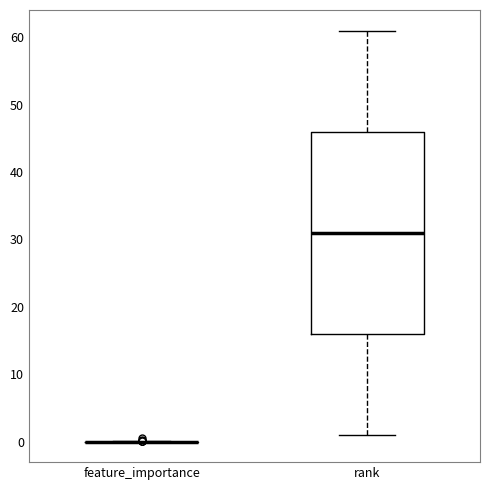

Reading left to right, transcribe this box plot: for each box, give where its median line is, the range the box spans, and where its two whiskers end, as read against the y-axis. The values are not printed on the chart, so give them approximately, as read against the axis.

feature_importance: box collapsed to a line at 0, whiskers 0 to 0
rank: median 31, box 16 to 46, whiskers 1 to 61